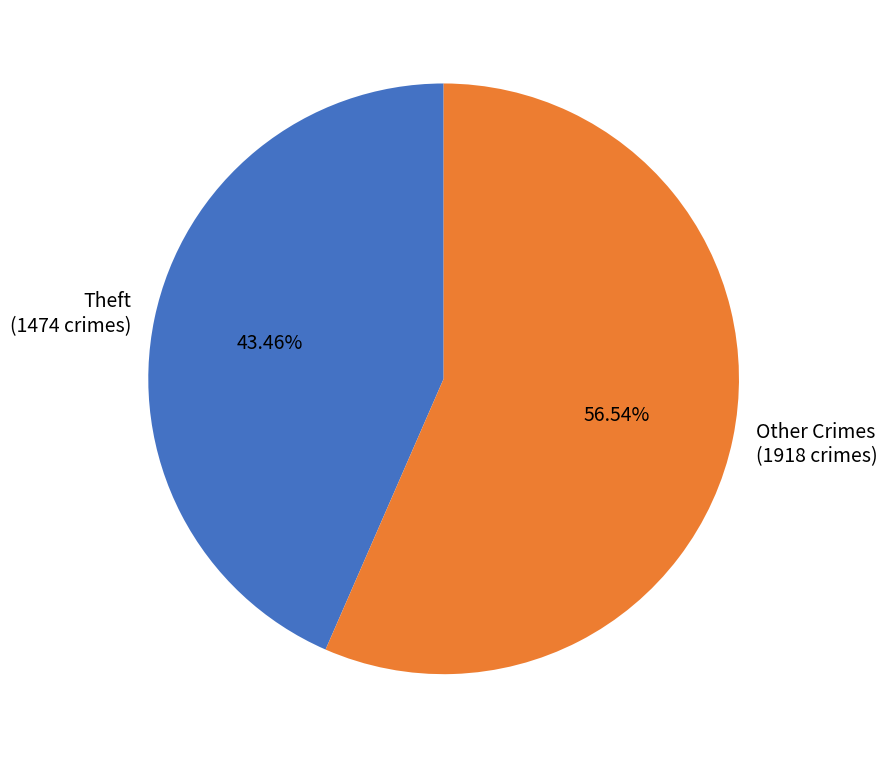

How many segments does this pie chart have?

2